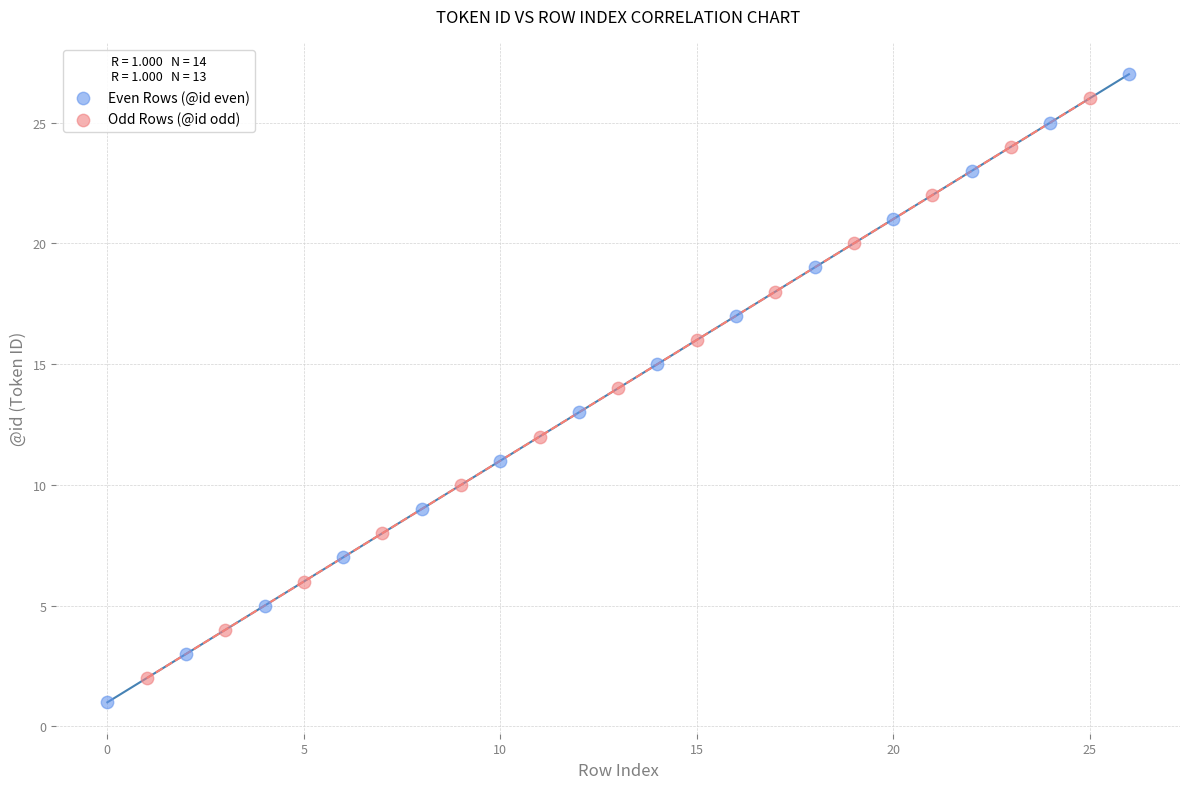

Which series has the widest spread of Y values?

Even Rows (@id even)